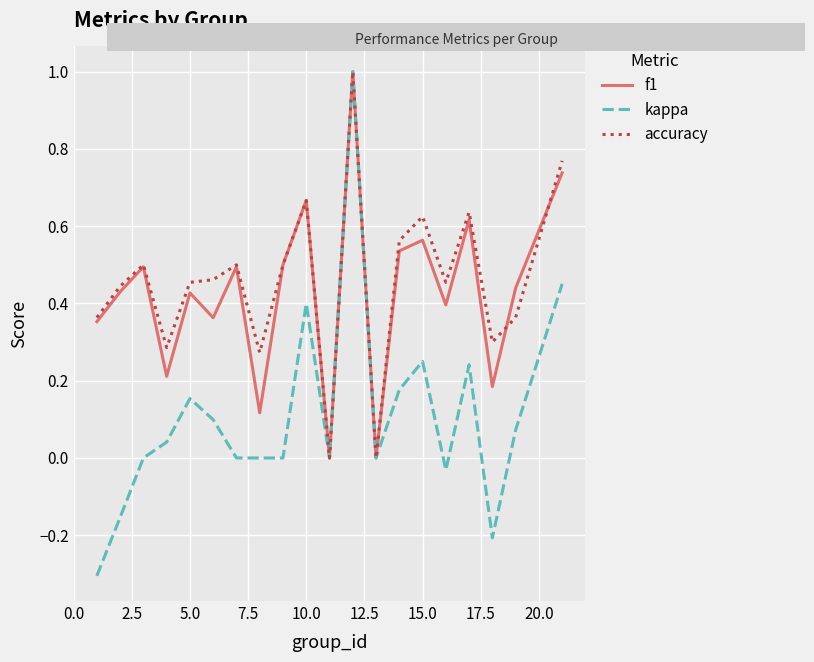

What is the maximum value for accuracy?

1.0